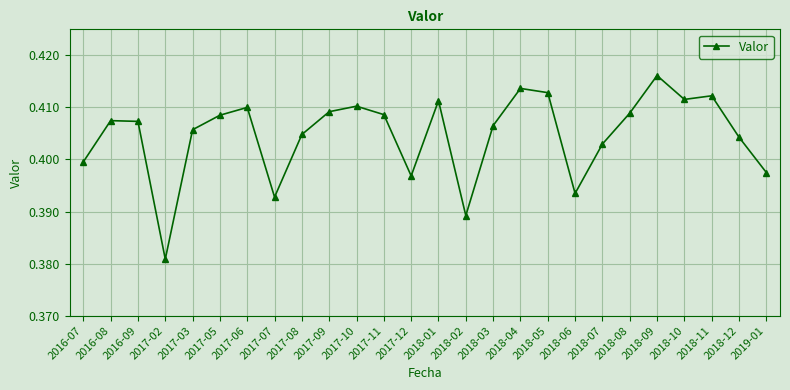

What is the label of the 1st point from the right?

2019-01